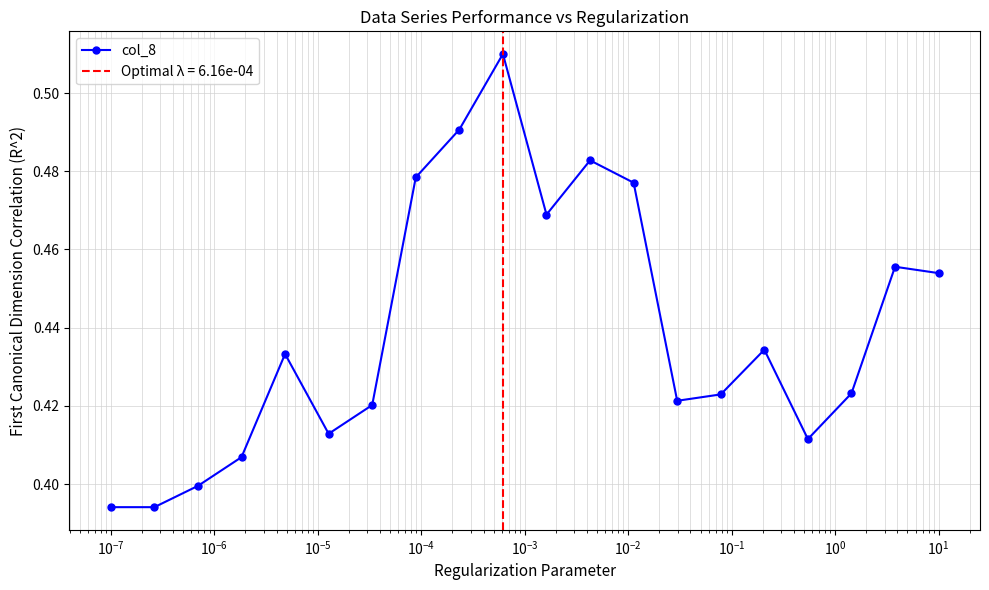

How many col_8 values are between 0 and 1?

20